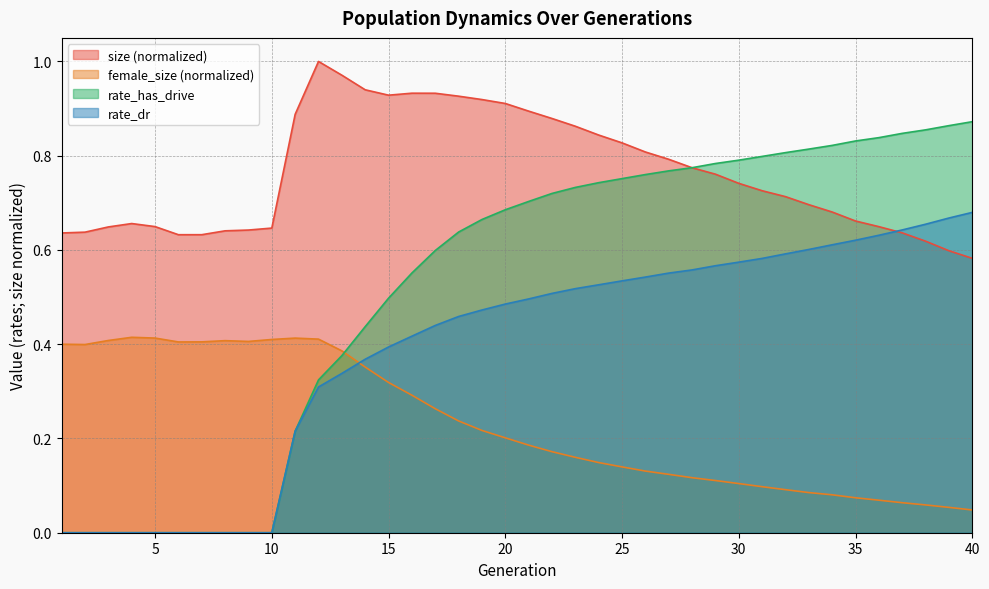

Between 16 and 27, which is larger?

16